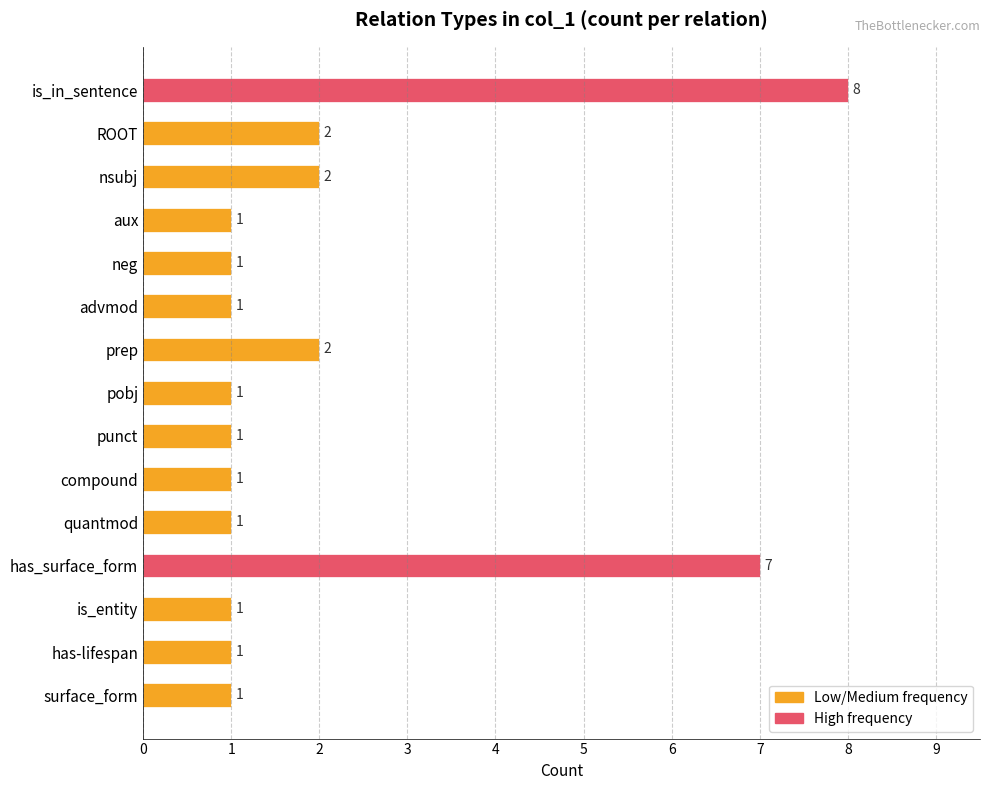

What is the maximum value shown in the chart?

8